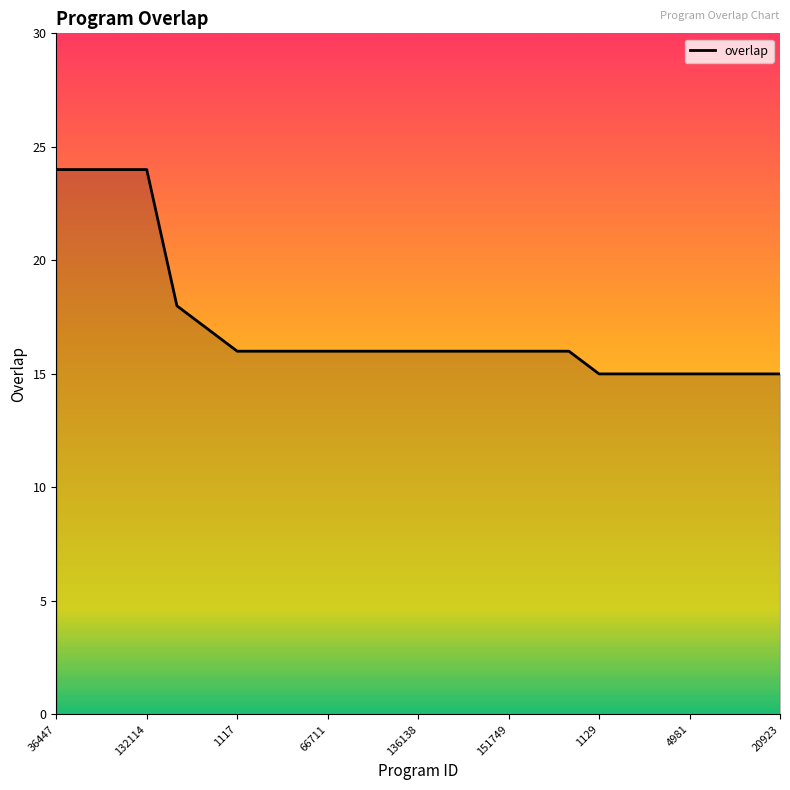

What is the greatest value displayed?

24